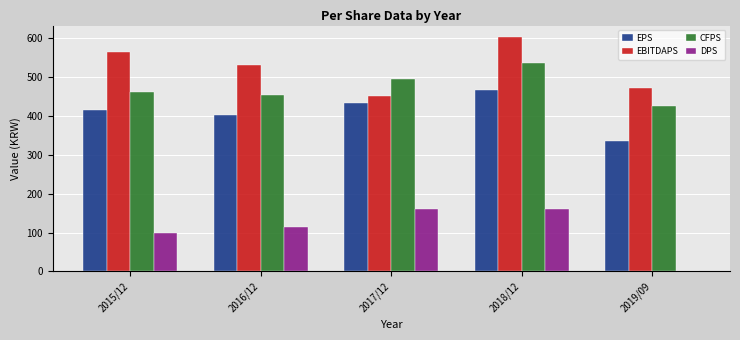

At which category is the sum across all series the highest?

2018/12